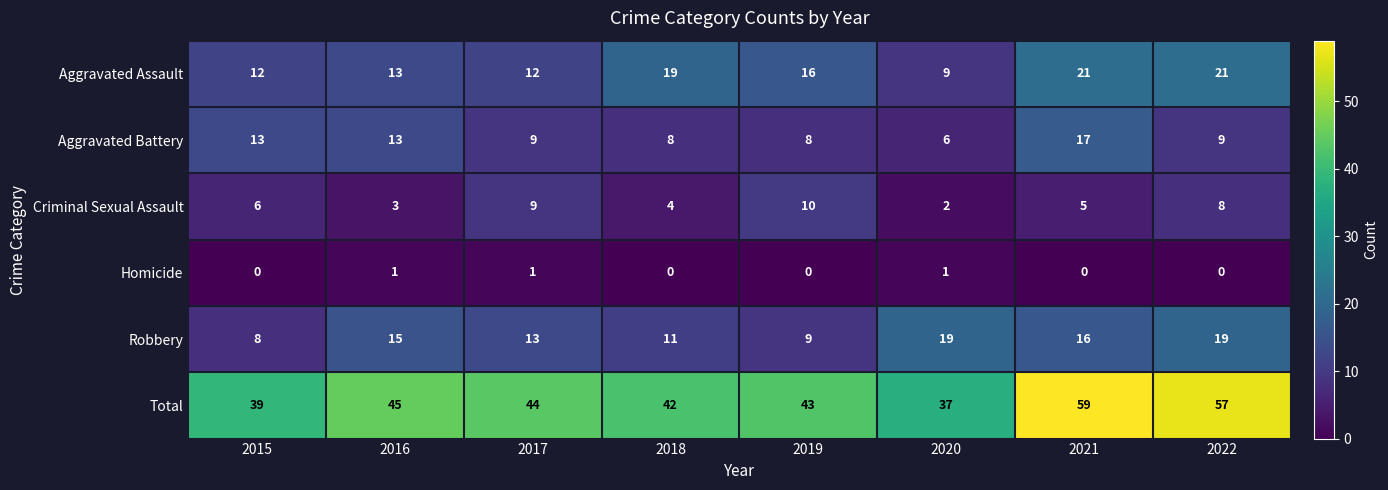

What value does the Total series have at 2018, to the nearest 10?

40